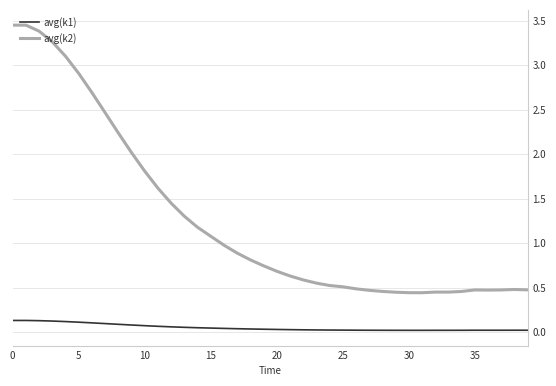

In avg(k2), how many points are lower than both neighbors (excluding endpoints)?

3